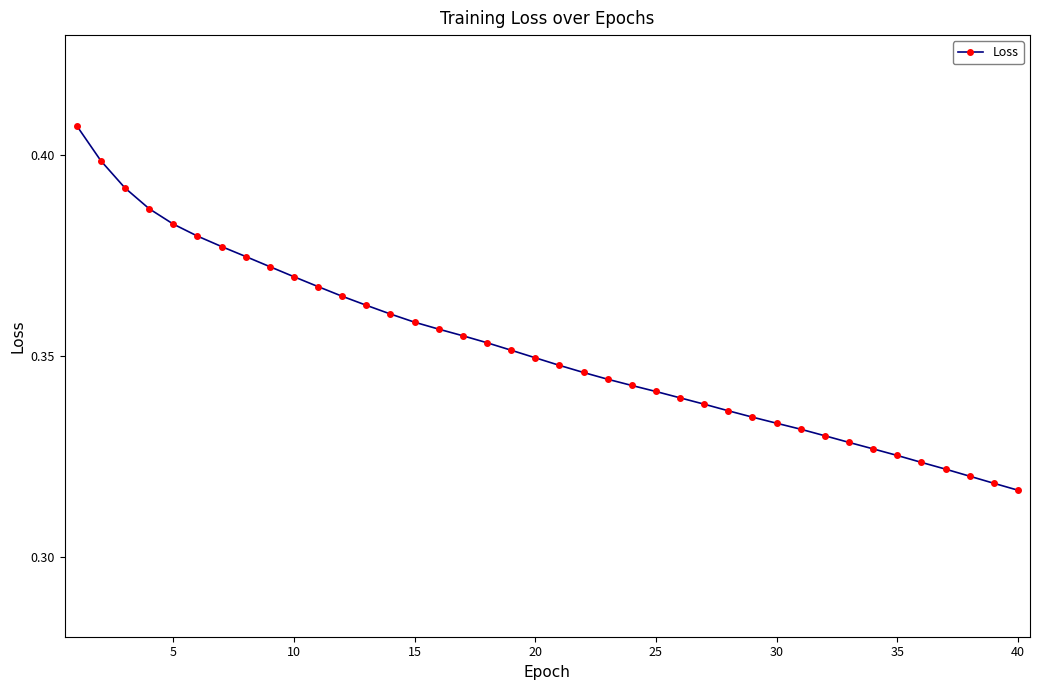

What is the difference between the maximum and minimum values?

0.1